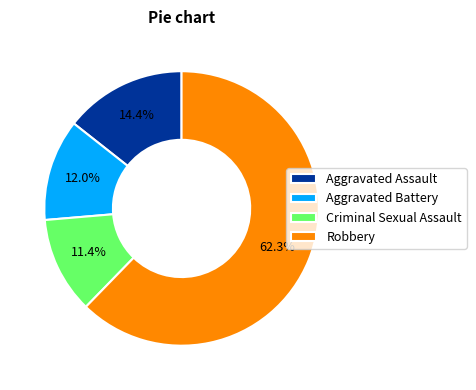

Which category has the smallest portion of the pie?

Criminal Sexual Assault